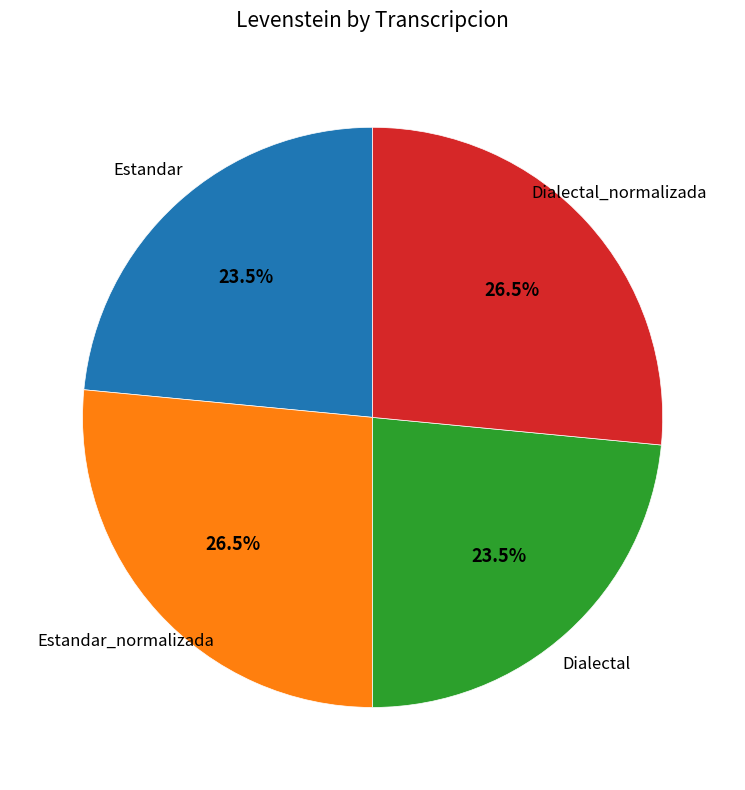

How many segments does this pie chart have?

4